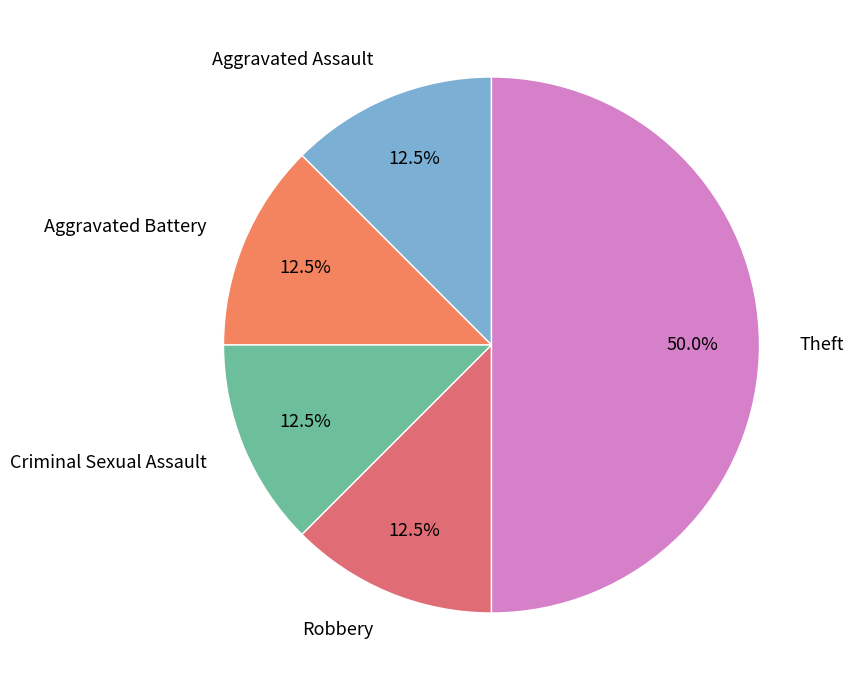

How many segments does this pie chart have?

5